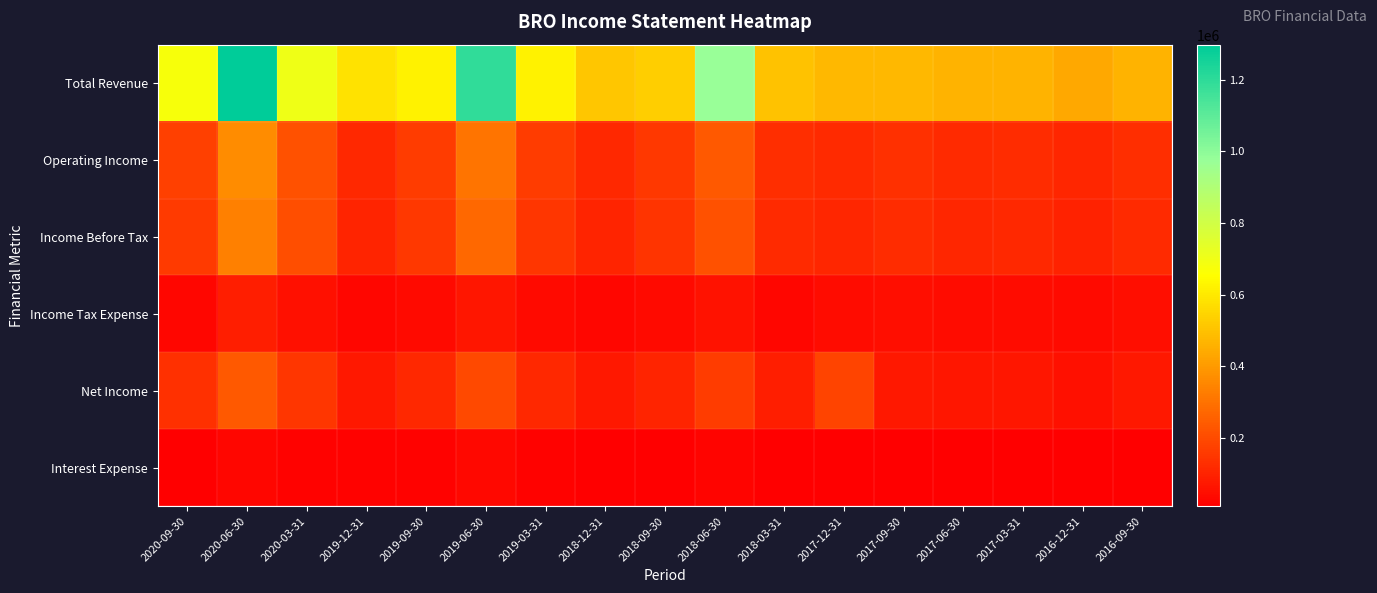

Rank the series at 2016-09-30 from highest to lowest value.

Total Revenue, Operating Income, Income Before Tax, Net Income, Income Tax Expense, Interest Expense